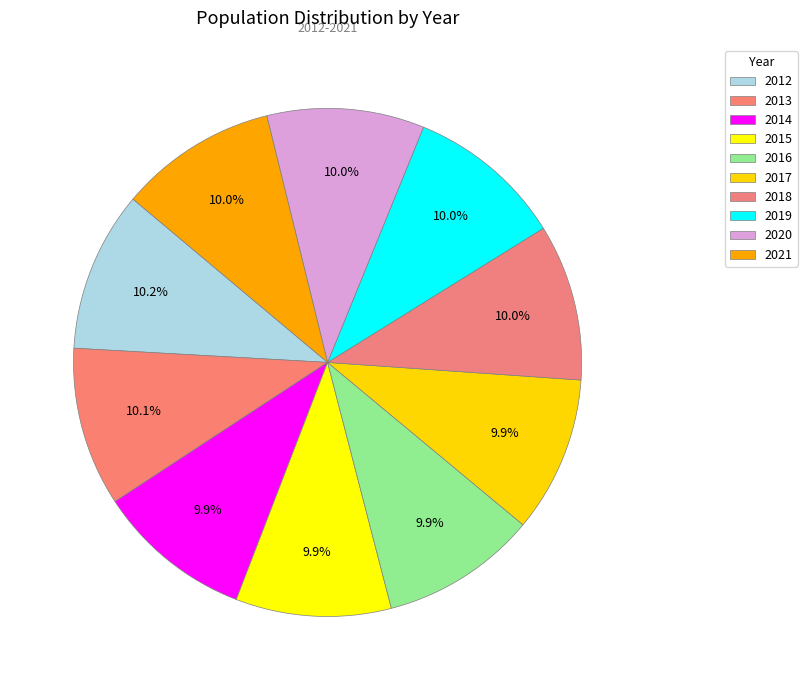

Does any single category account for the majority?

No